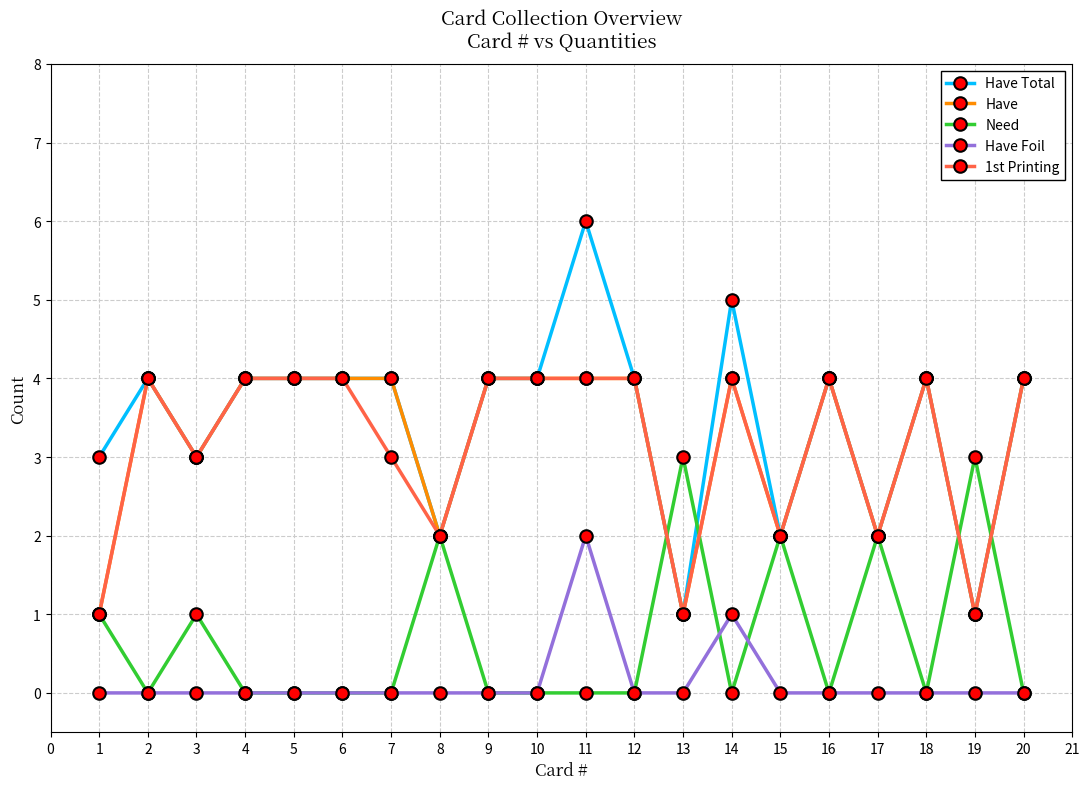

How many categories are shown in the chart?

20